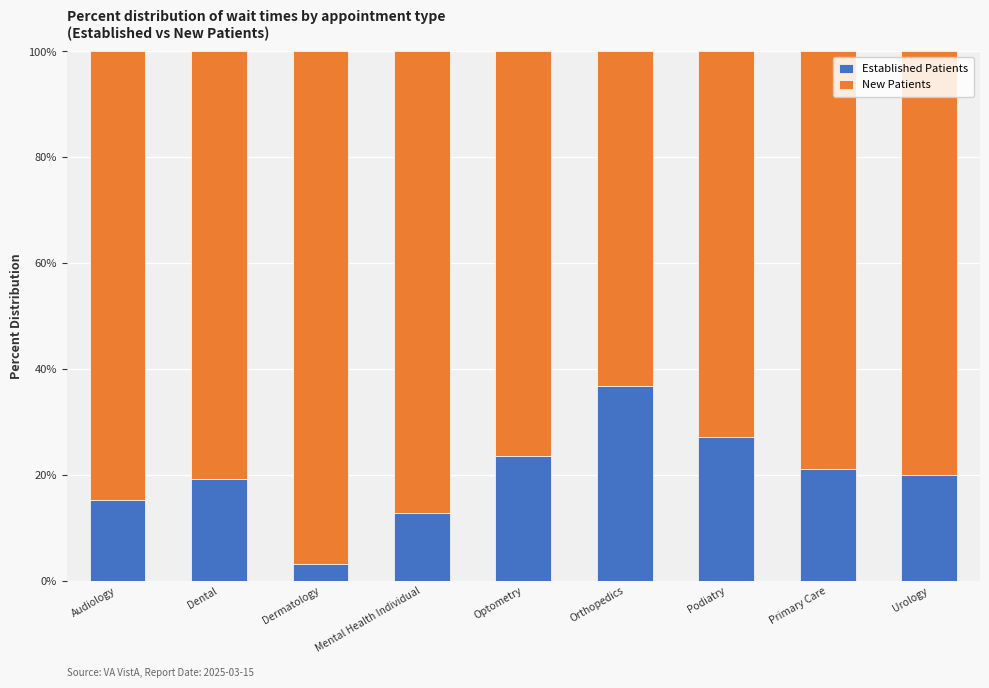

What is the sum of all Established Patients values?

179.1